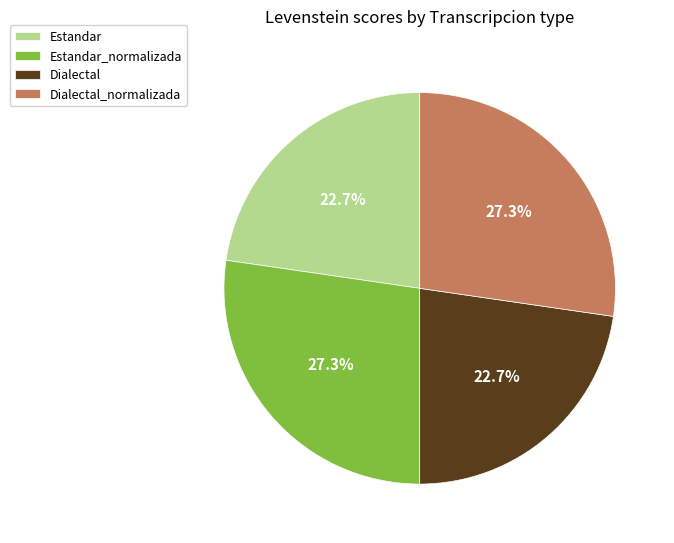

Count the number of slices in the pie.

4